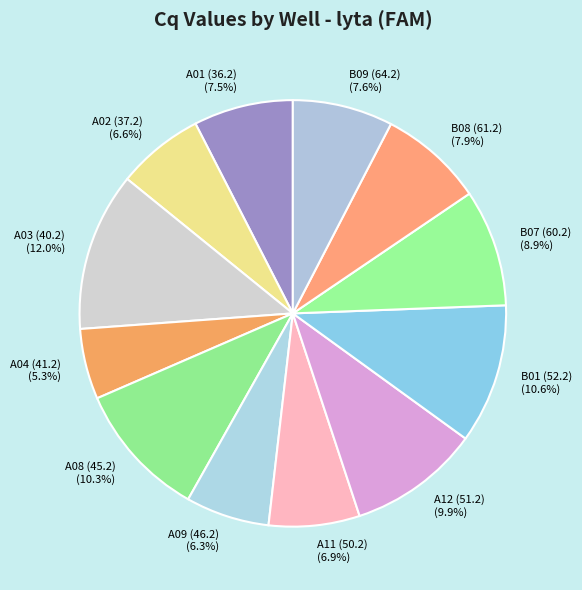

Is it true that A12 (51.2) is 22% of the pie?

False